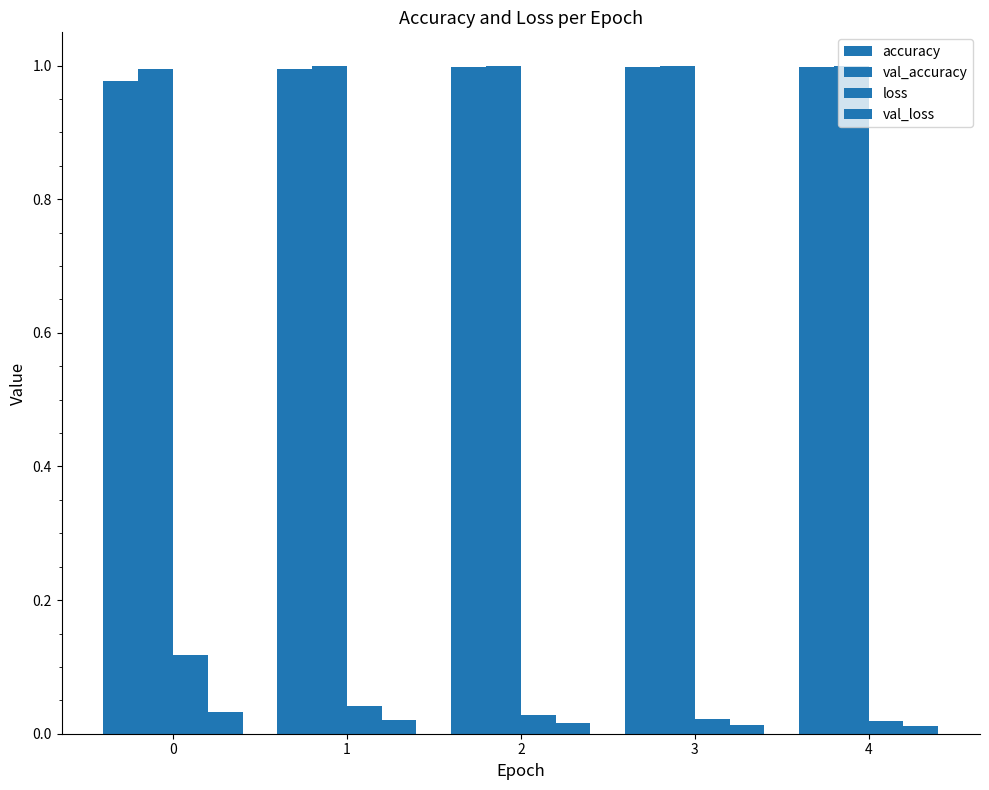

Is the value of loss at 3 greater than the value of val_loss at 3?

Yes